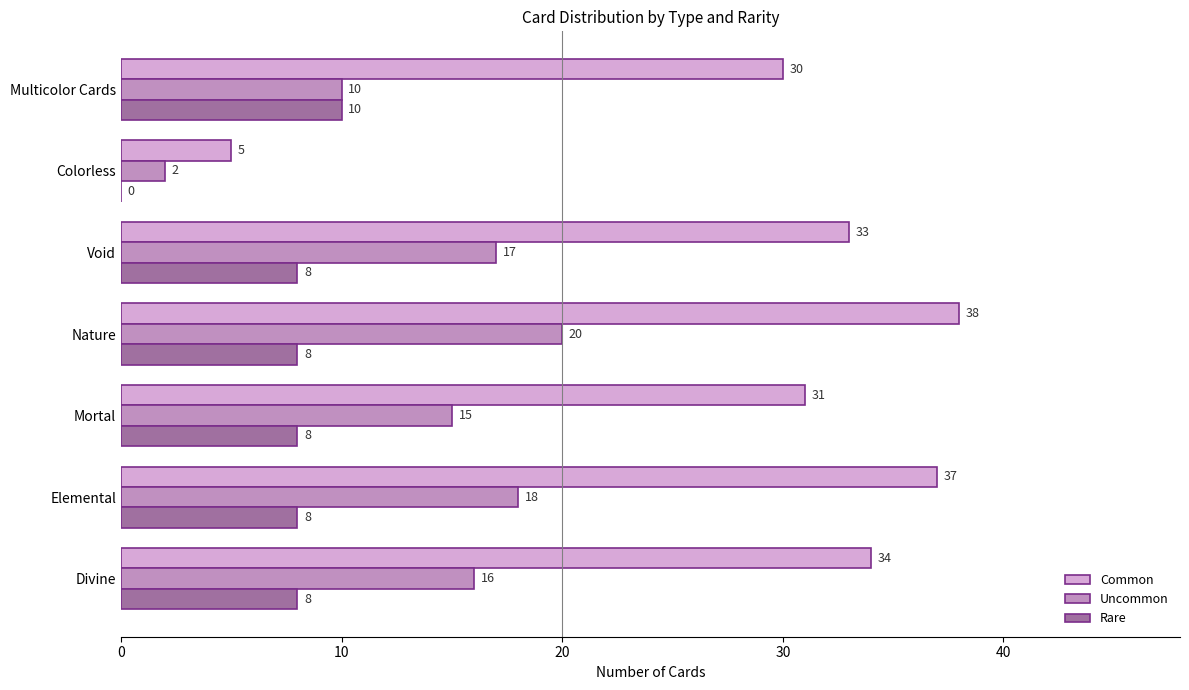

What is the sum of the Rare values at Mortal and Colorless?

8